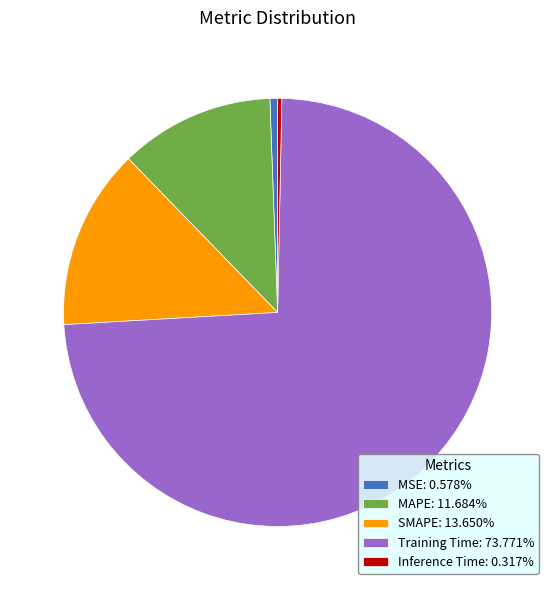

Is there a majority slice in this chart?

Yes